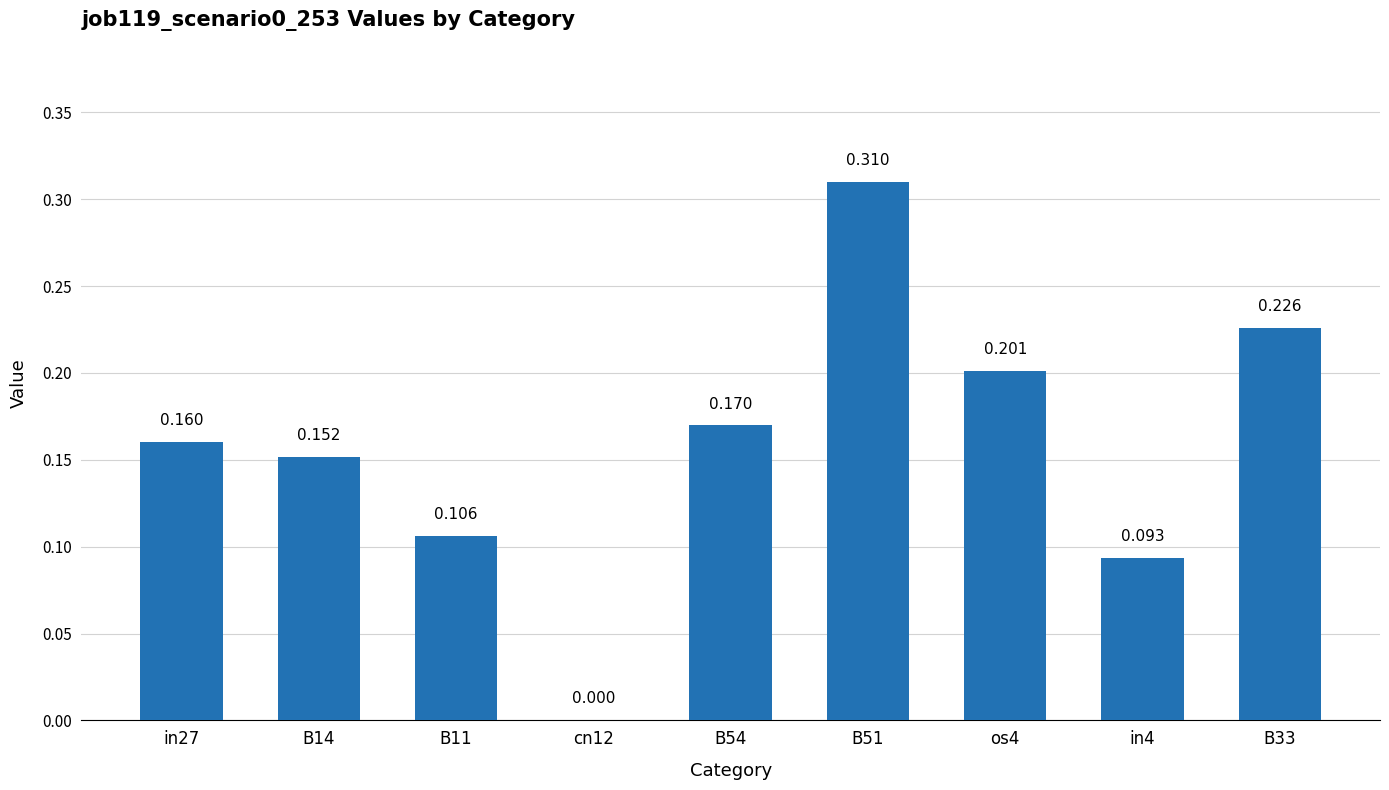

What is the approximate value at B54?

0.2